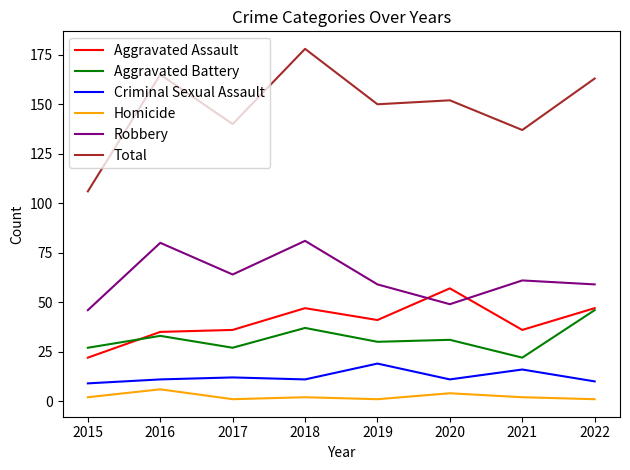

In Homicide, how many points are lower than both neighbors (excluding endpoints)?

2